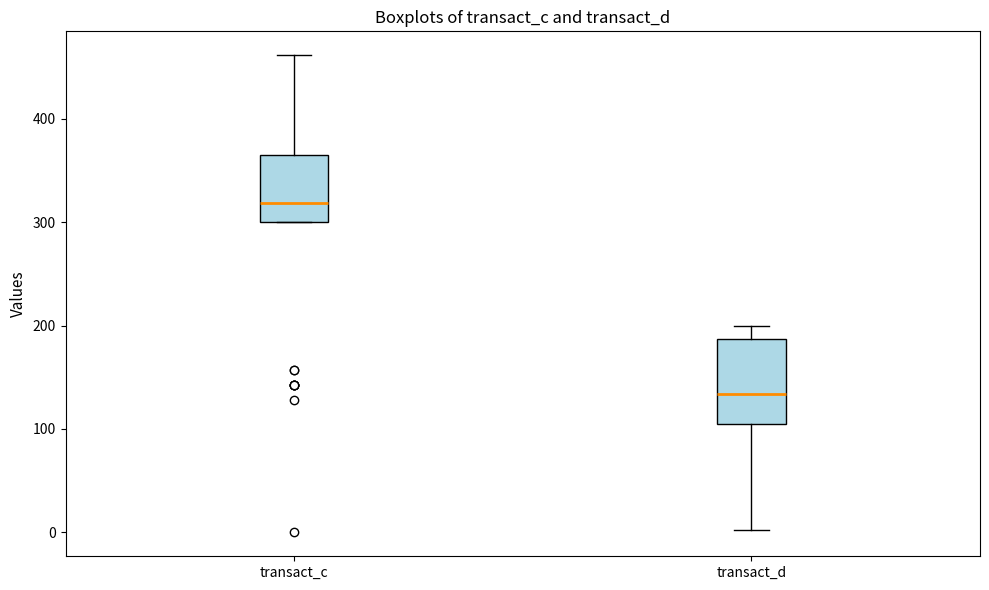

Reading left to right, transcribe this box plot: for each box, give where its median line is, the range the box spans, and where its two whiskers end, as read against the y-axis. The values are not printed on the chart, so give them approximately, as read against the axis.

transact_c: median 320, box 300 to 370, whiskers 300 to 460
transact_d: median 130, box 100 to 190, whiskers 0 to 200